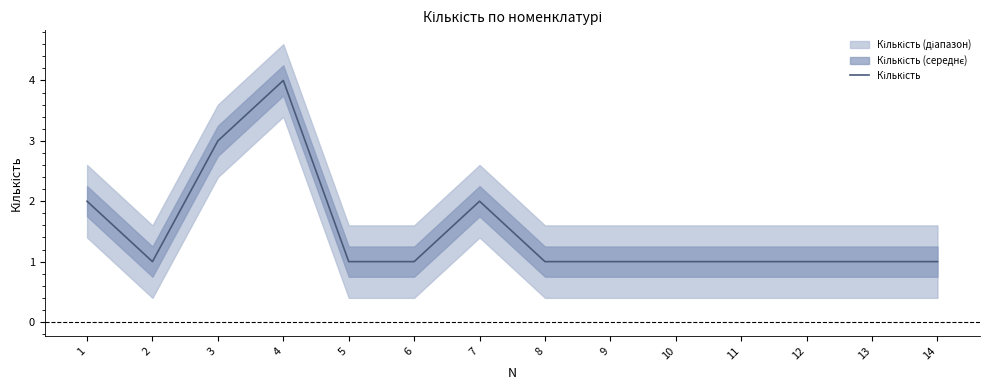

At which category does the data reach its first local valley?

2